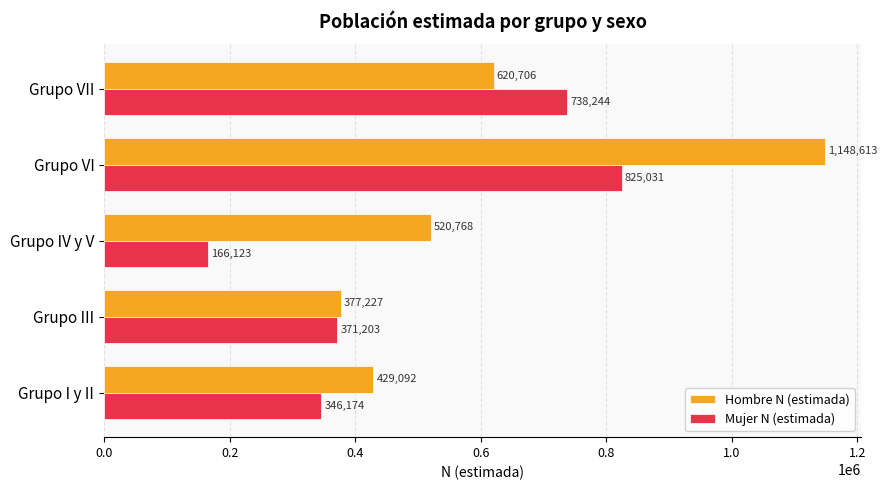

What is the difference between the maximum and second lowest values in the Mujer N (estimada) series?

478857